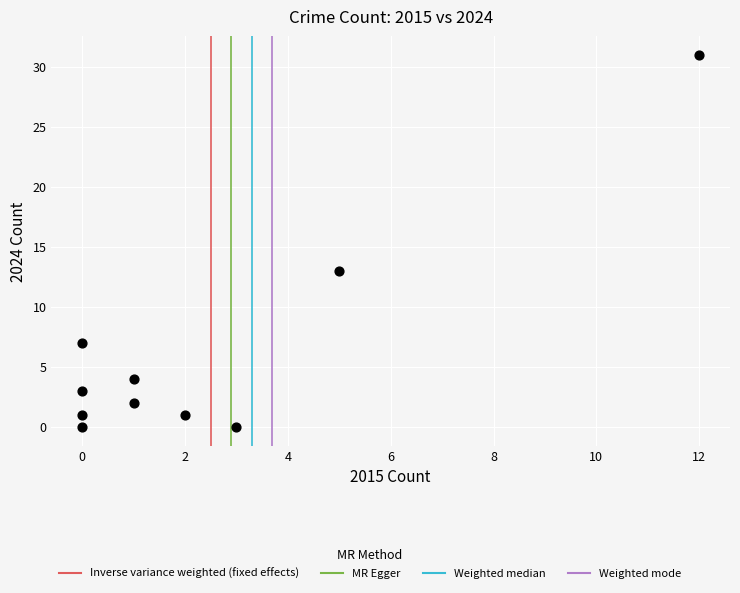

What Y value in the scatter plot is closest to 15?

13